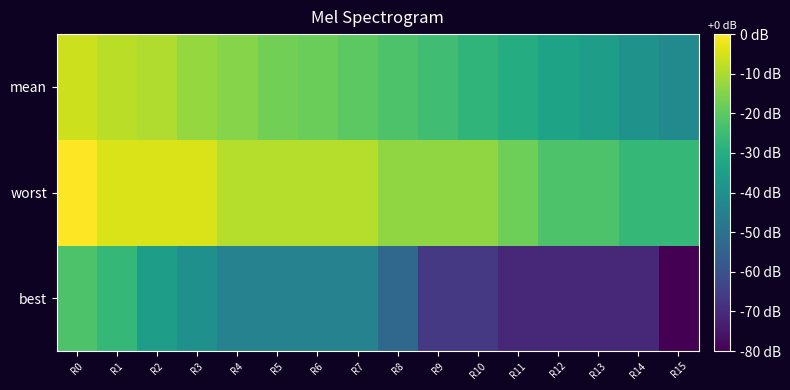

How many distinct data groups are displayed?

3